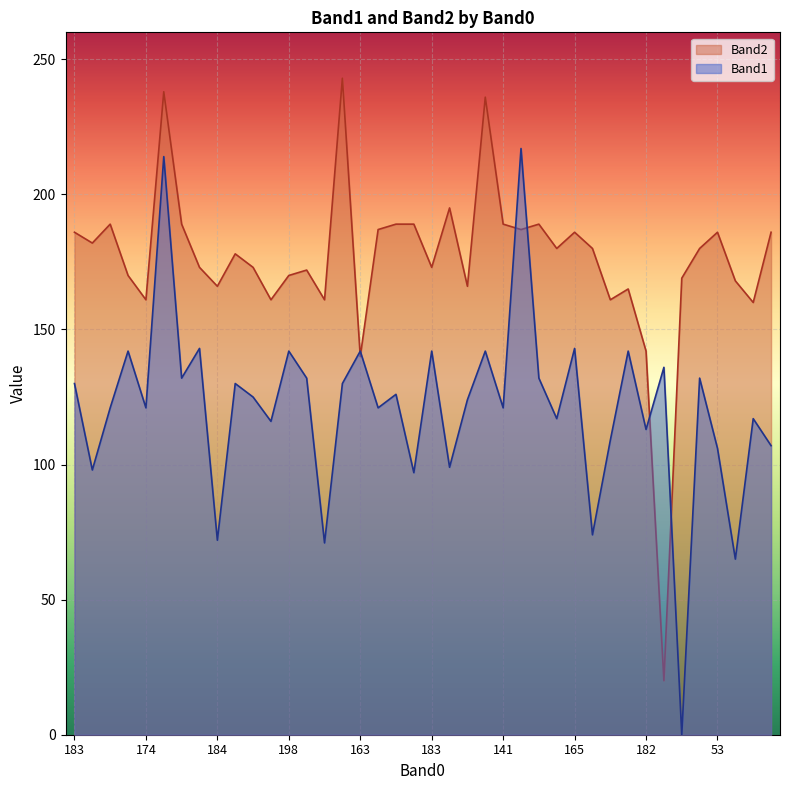

Reading right to left, transcribe all the data shown in this chart.

Band1: 107	117	65	106	132	0	136	113	142	109	74	143	117	132	217	121	142	124	99	142	97	126	121	142	130	71	132	142	116	125	130	72	143	132	214	121	142	121	98	130
Band2: 186	160	168	186	180	169	20	142	165	161	180	186	180	189	187	189	236	166	195	173	189	189	187	140	243	161	172	170	161	173	178	166	173	189	238	161	170	189	182	186